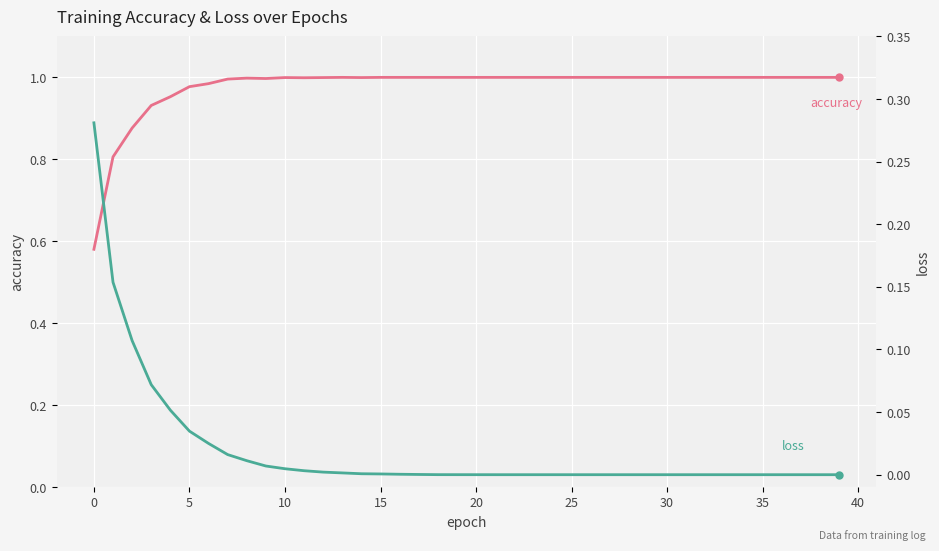

Between 14 and 21, which series saw the biggest shift?

loss